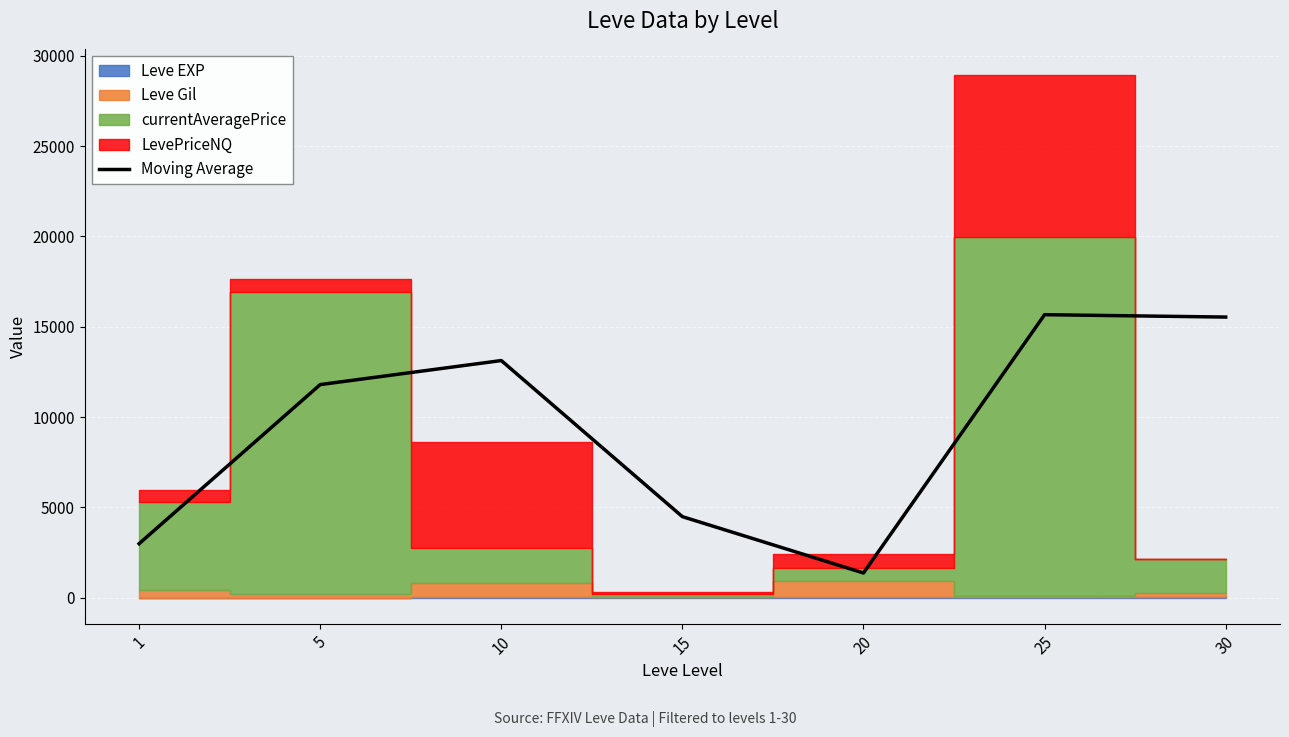

Is it true that the value at 30 is 22292.3?

False